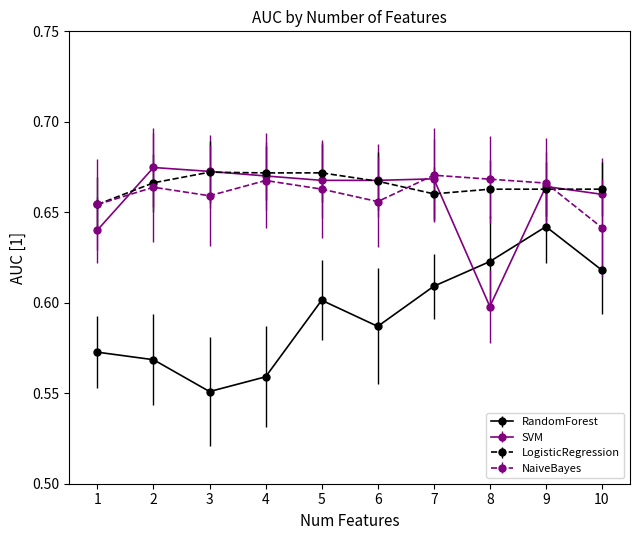

True or false: NaiveBayes and RandomForest cross at least once.

False